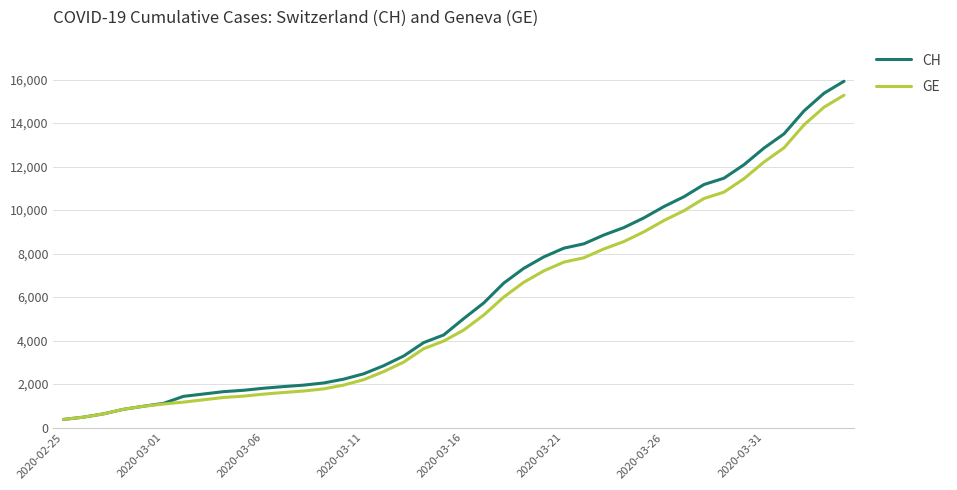

Which series has the largest range (max minus min)?

CH